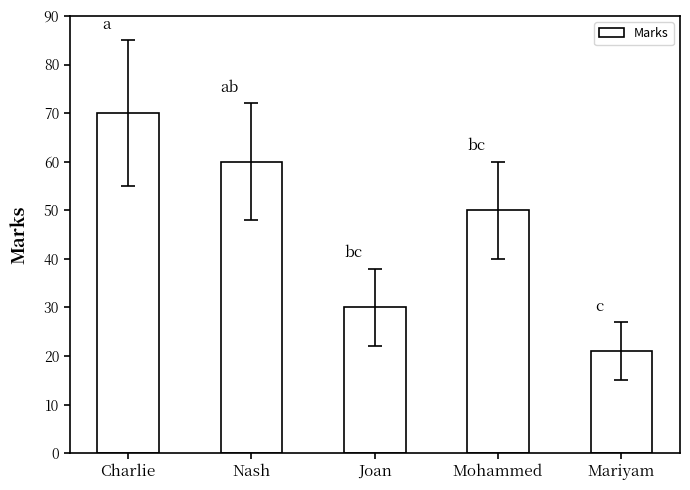

Which category has the highest value across all series?

Charlie